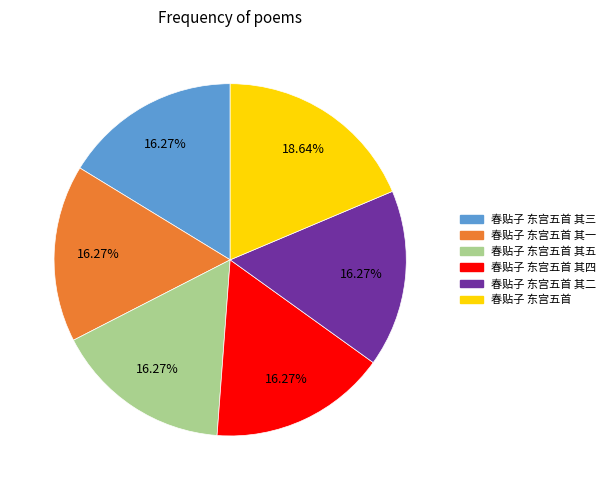

To the nearest percent, what is the average slice percentage?

17%